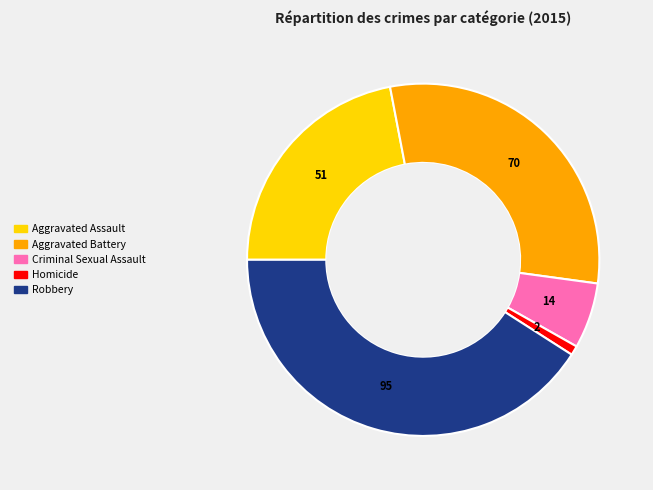

Which slice is the largest?

Robbery